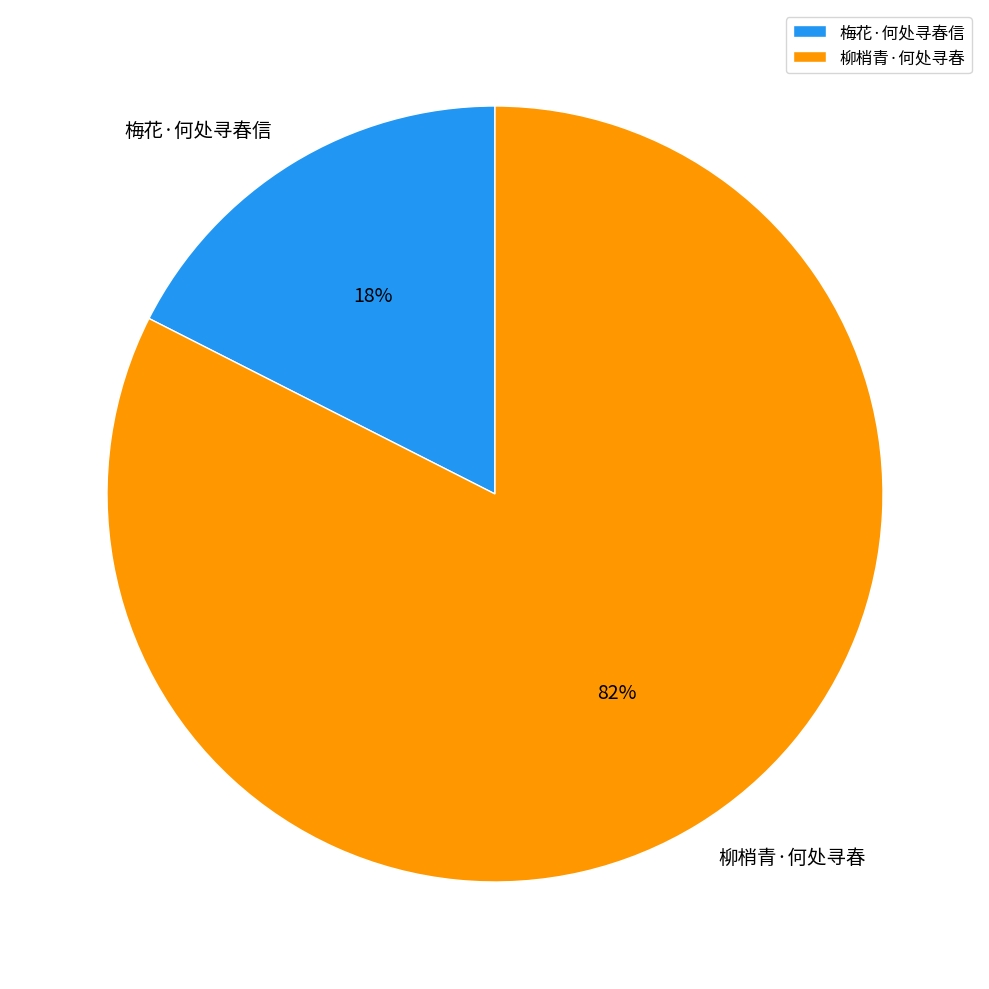

Does 柳梢青·何处寻春 represent more than half of the total?

Yes